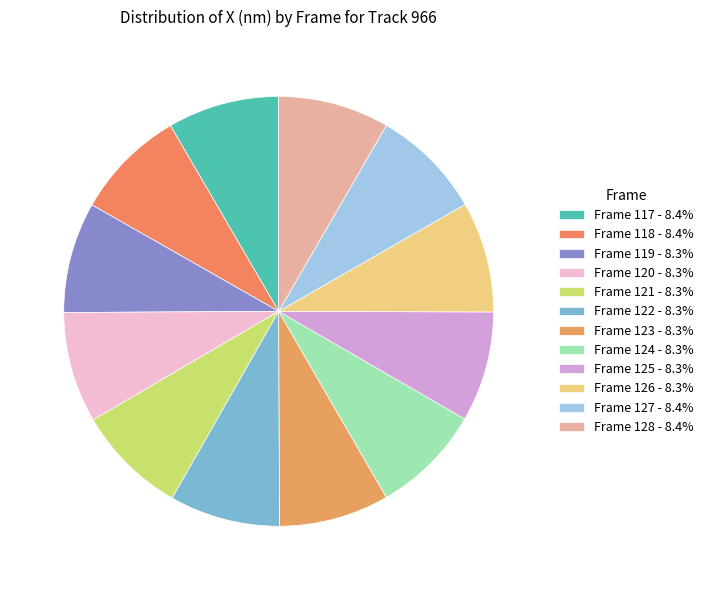

Count the number of slices in the pie.

12